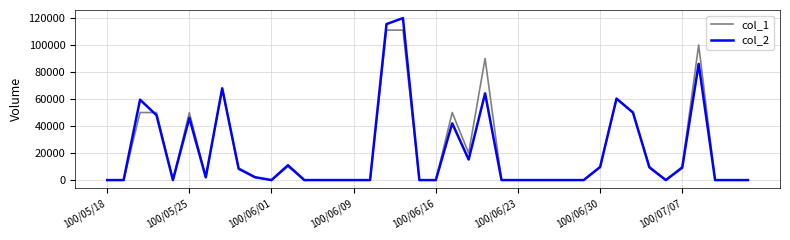

List the series in order of their peak value, highest first.

col_2, col_1